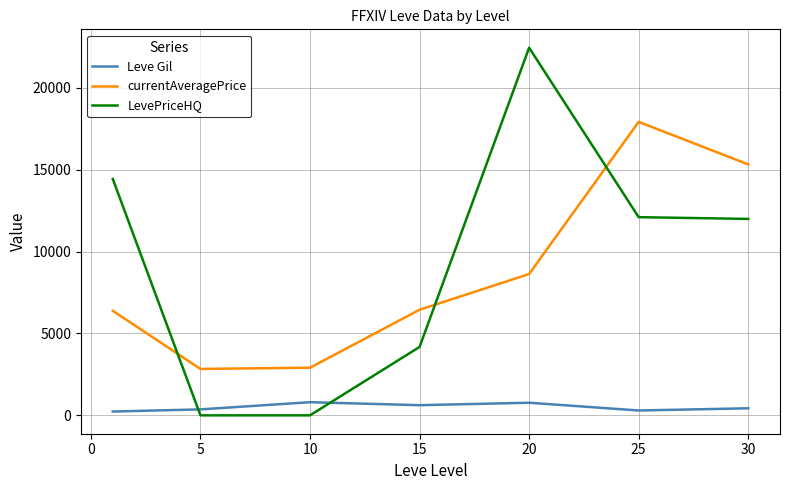

How many times do LevePriceHQ and currentAveragePrice cross each other?

3